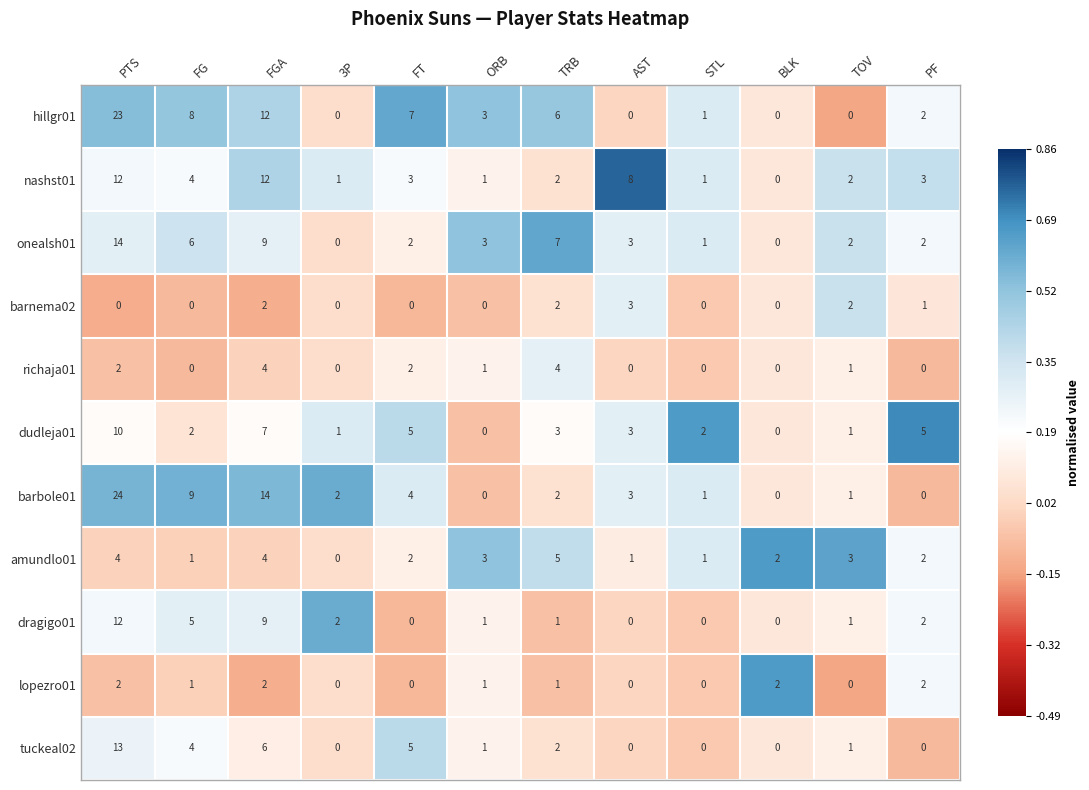

Which label corresponds to the largest value in the chart?

PTS